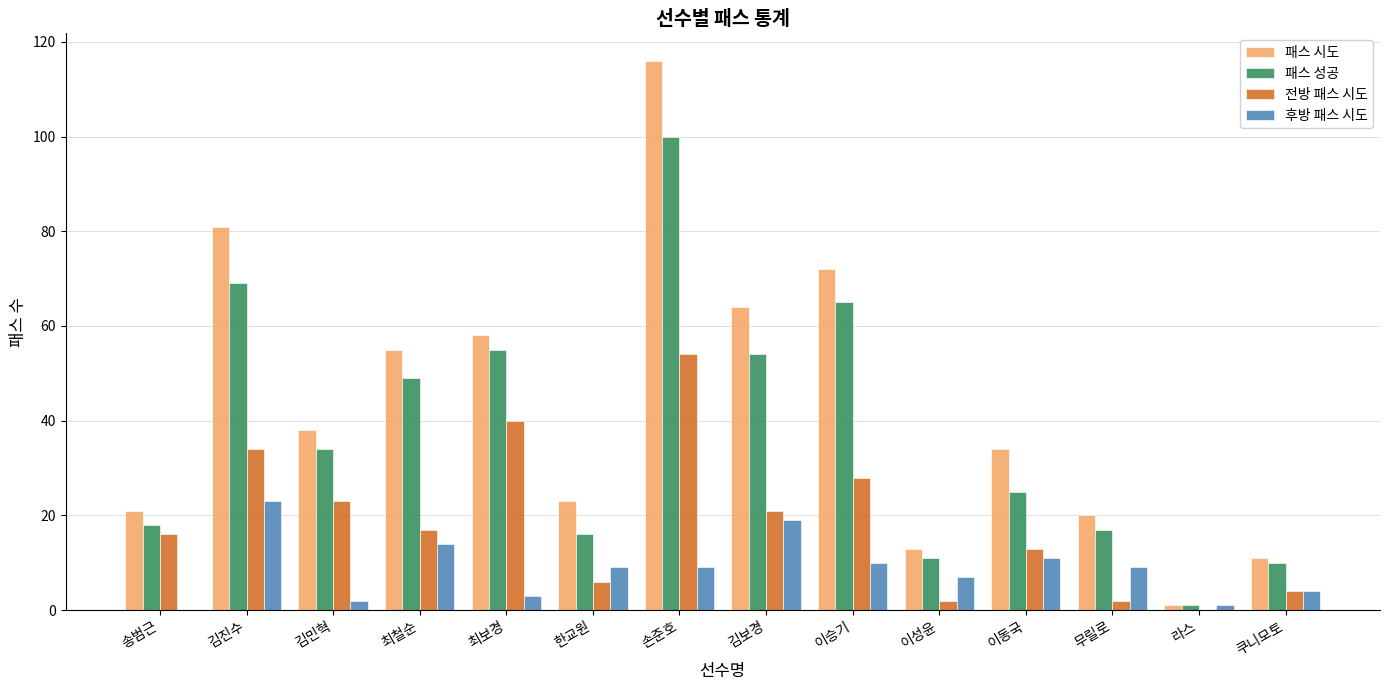

True or false: 패스 시도 has a value of 202 at 손준호.

False